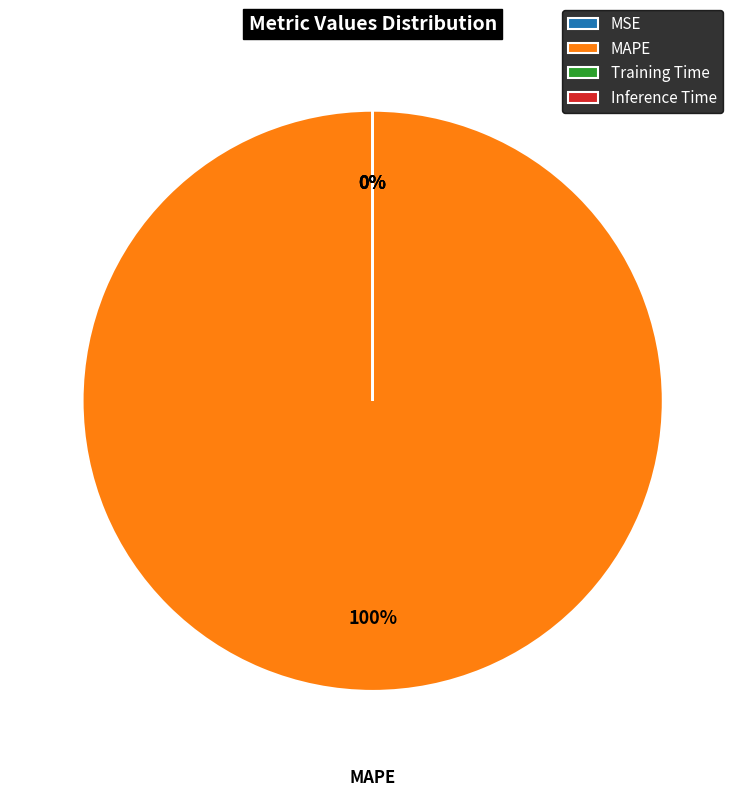

True or false: MAPE accounts for 100% of the total.

True